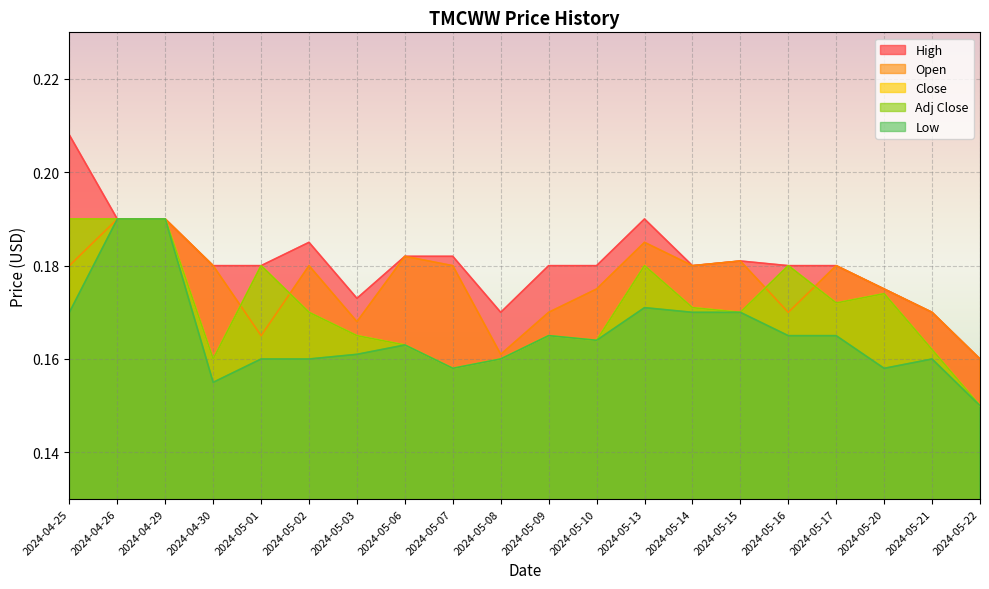

Does the chart display data point markers on the line(s)?

No